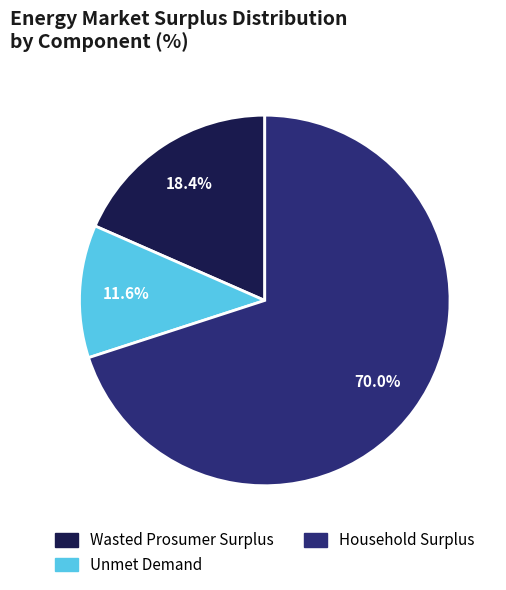

To the nearest percent, what percentage of the pie is Household Surplus?

70%